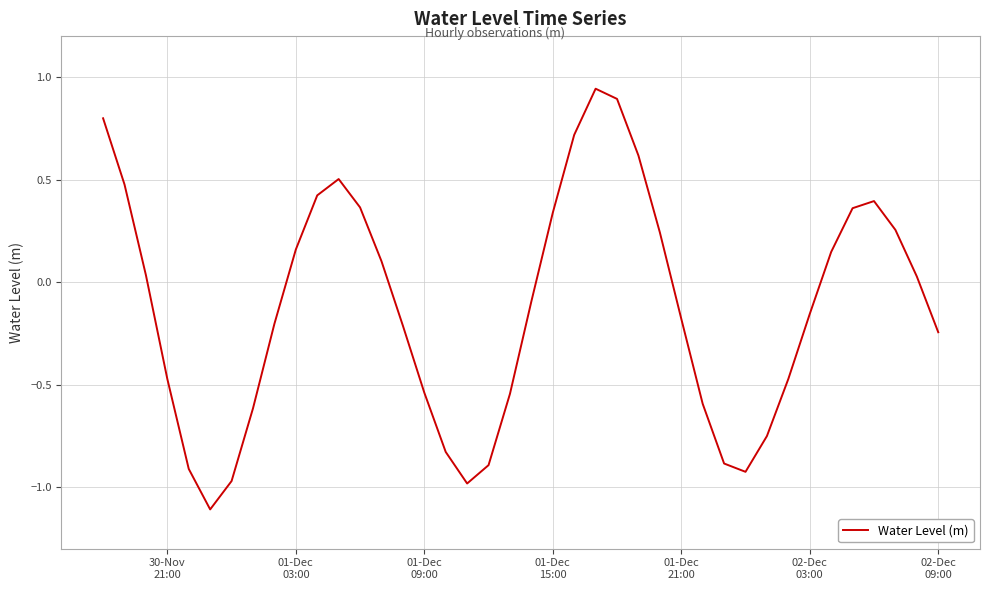

Does the chart display data point markers on the line(s)?

No